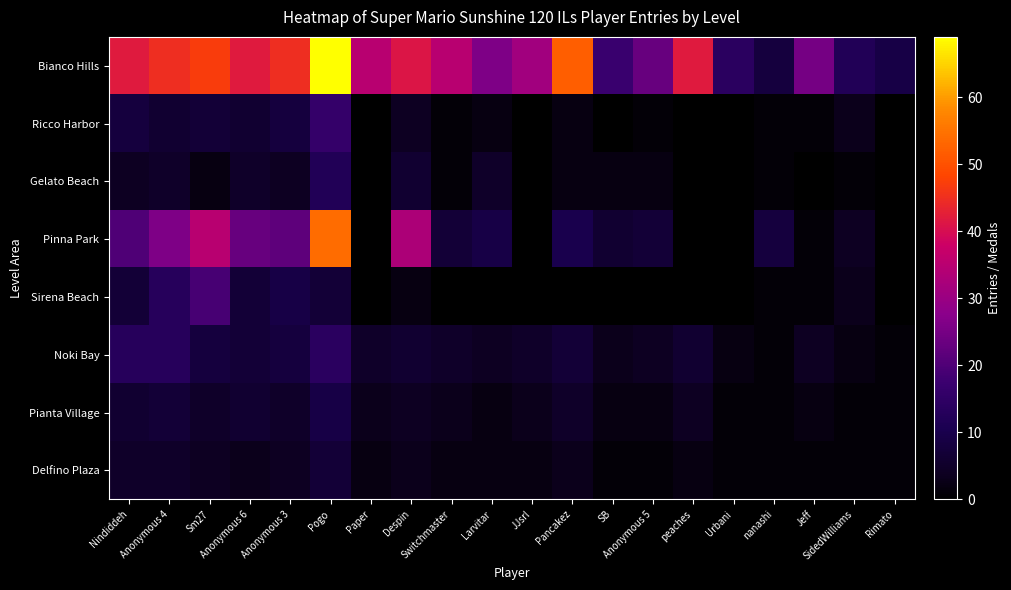

Between SB and Pogo, which is larger?

Pogo